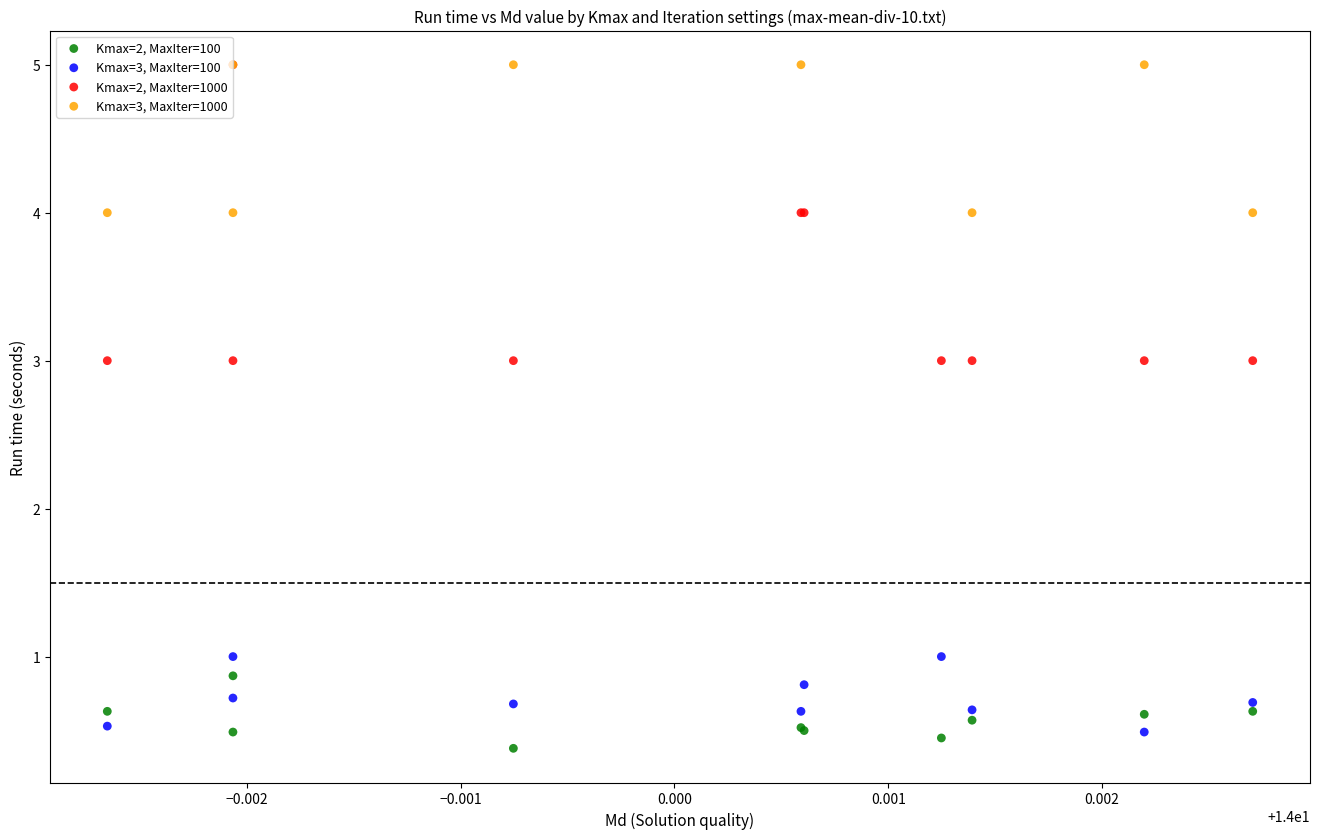

Which series has the widest spread of Y values?

Kmax=2, MaxIter=1000